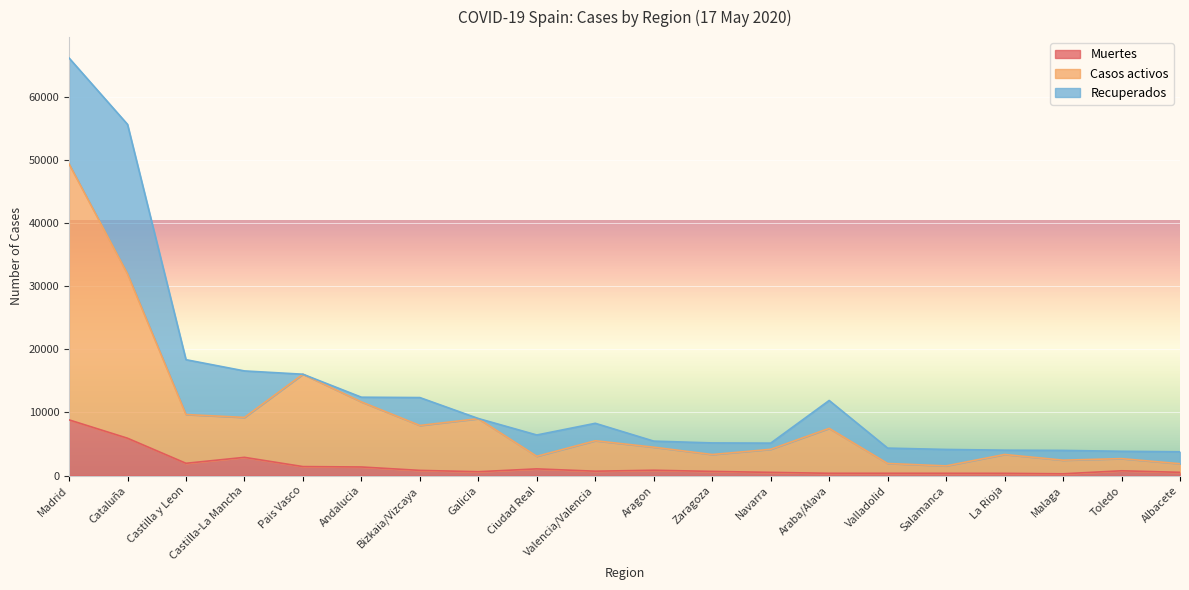

True or false: Casos activos has a value of 15886 at Cataluña.

False